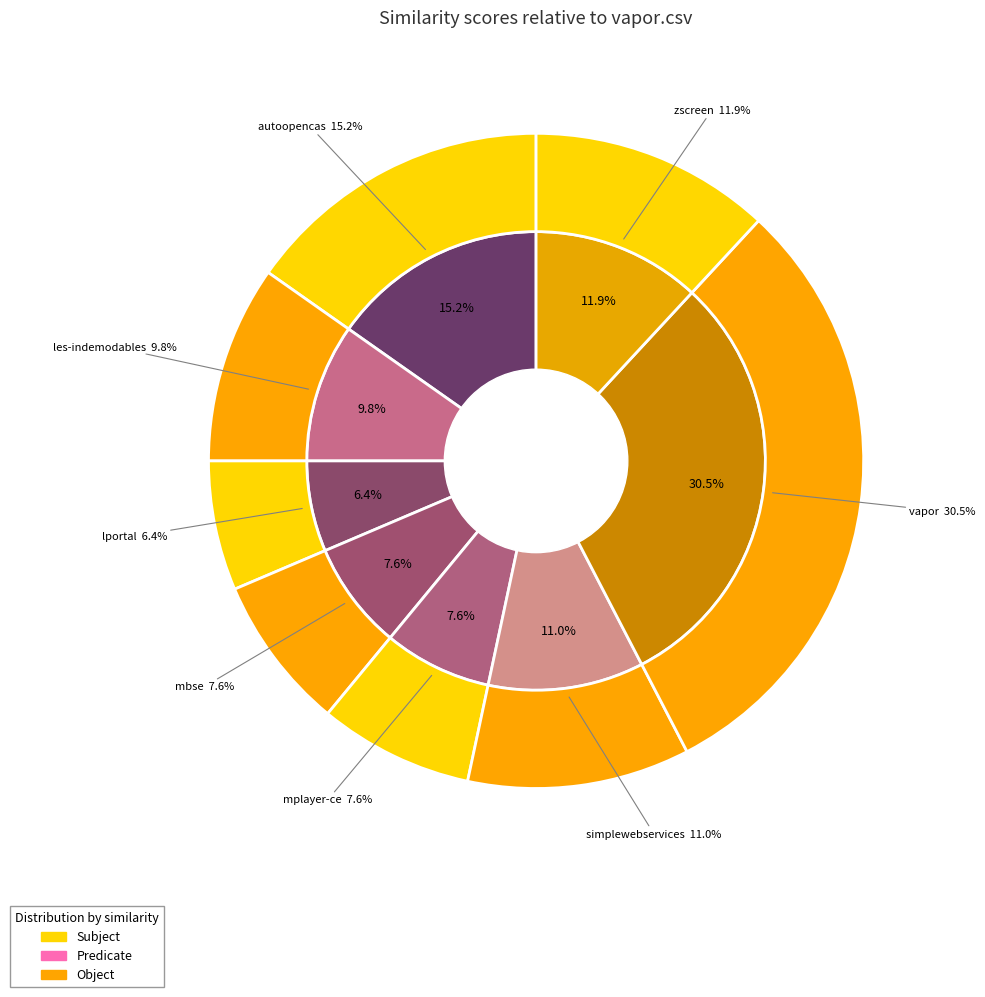

To the nearest percent, what portion does zscreen.csv represent?

12%